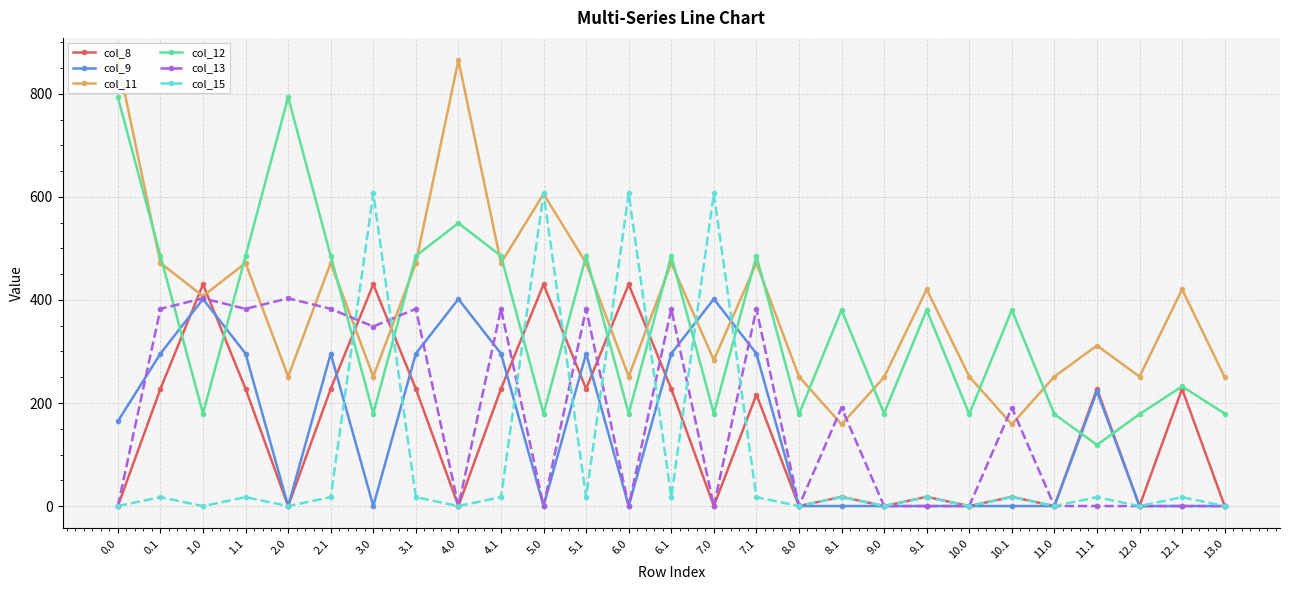

Is the value of col_9 at 7.1 greater than the value of col_12 at 4.0?

No